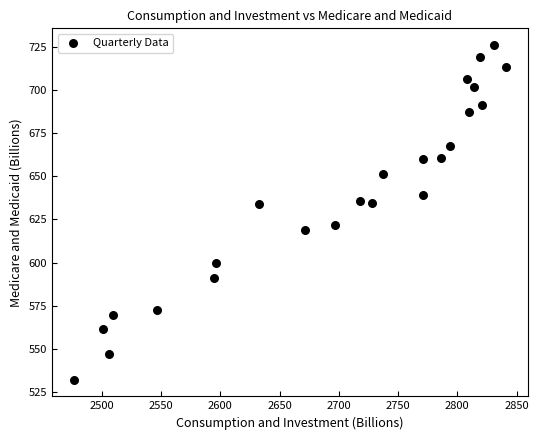

What is the range of Y values (max minus min)?

193.6